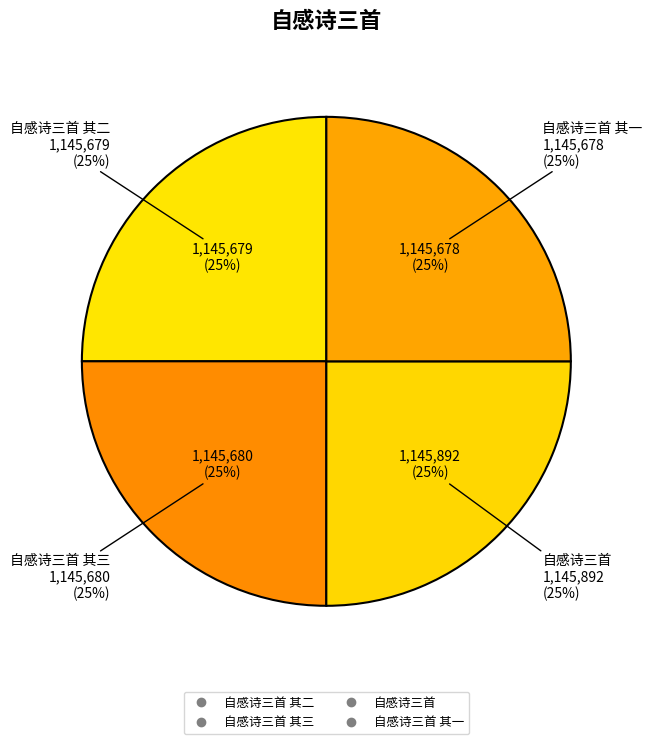

To the nearest percent, what is the combined percentage of 自感诗三首 其三 and 自感诗三首 其一?

50%